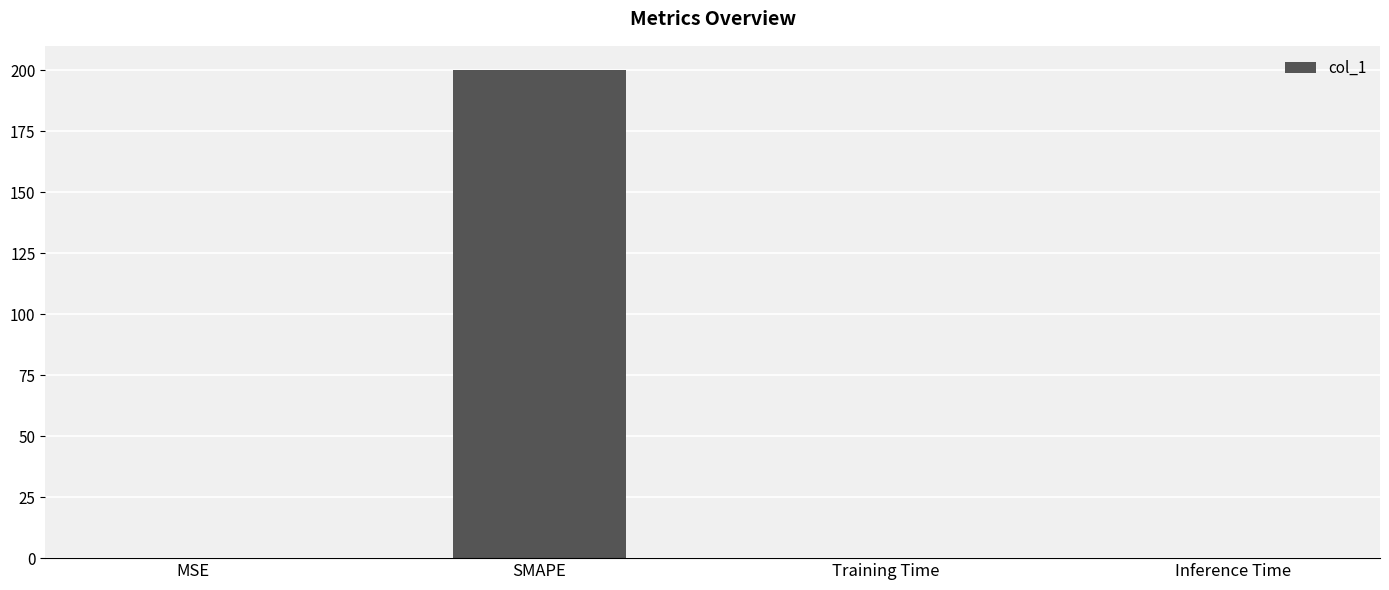

Which has a higher value, SMAPE or Training Time?

SMAPE